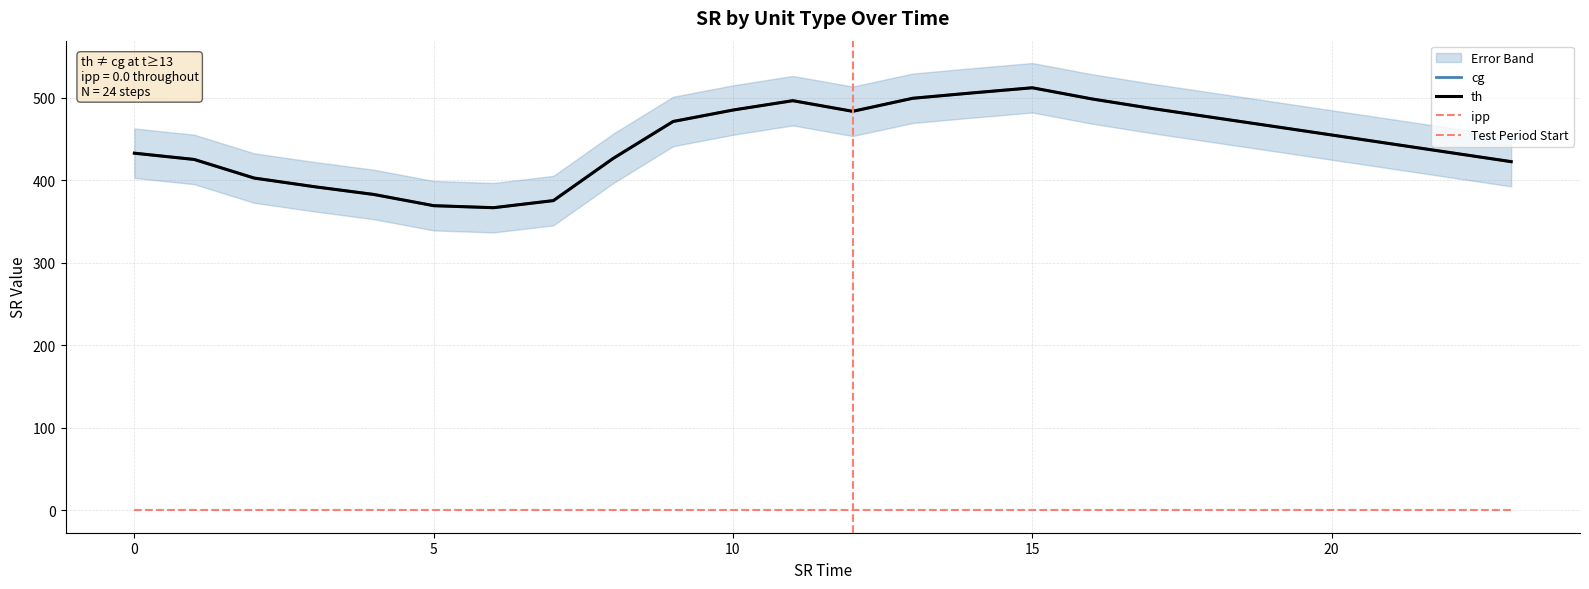

Where is the first local minimum for th?

6